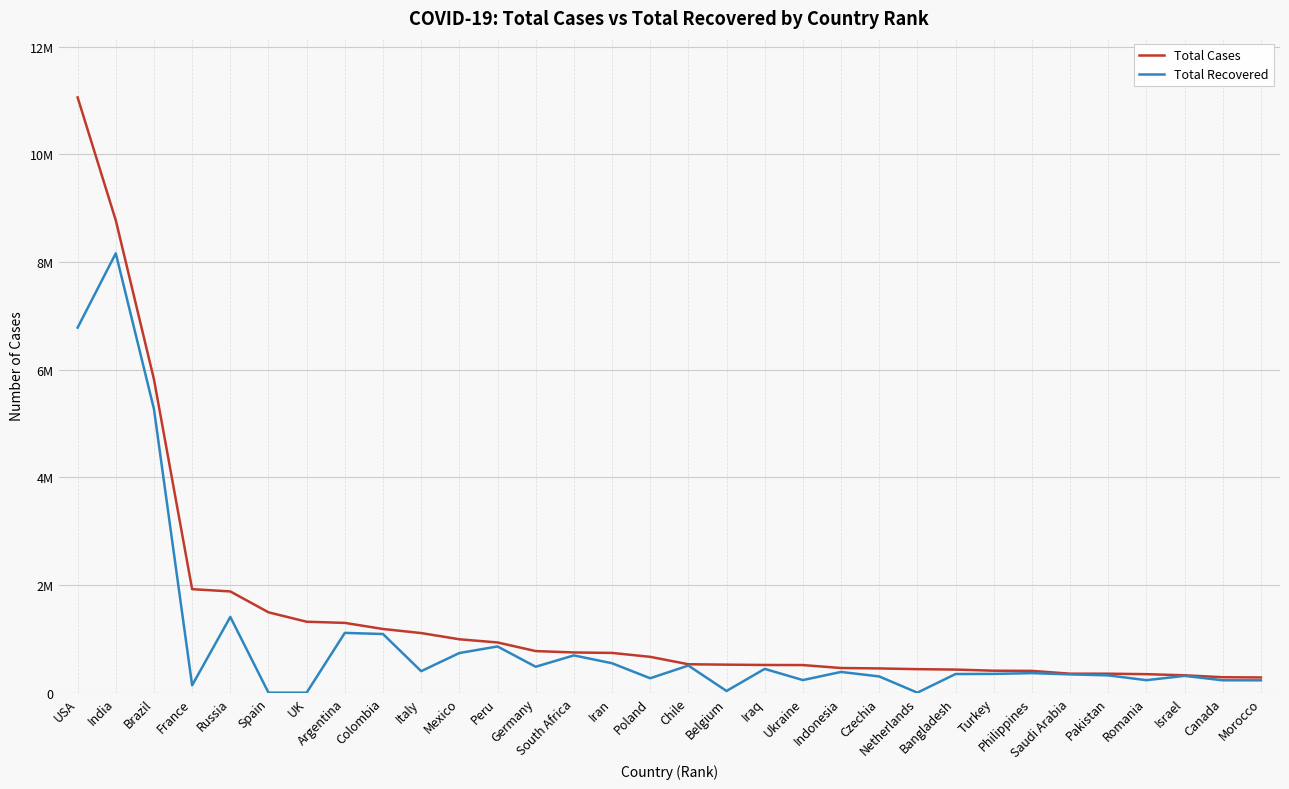

Does the chart have visible grid lines?

Yes